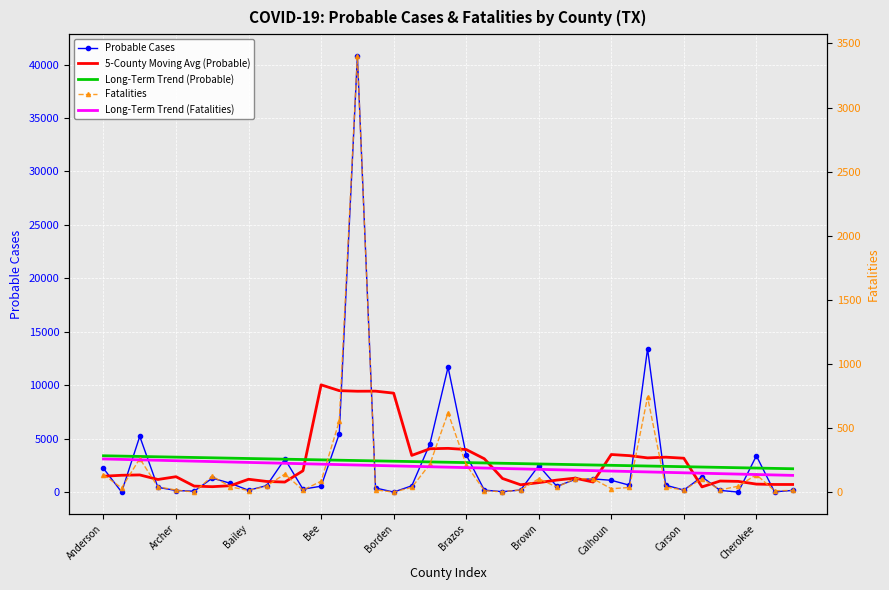

Which series has the largest total across all categories?

Probable Cases